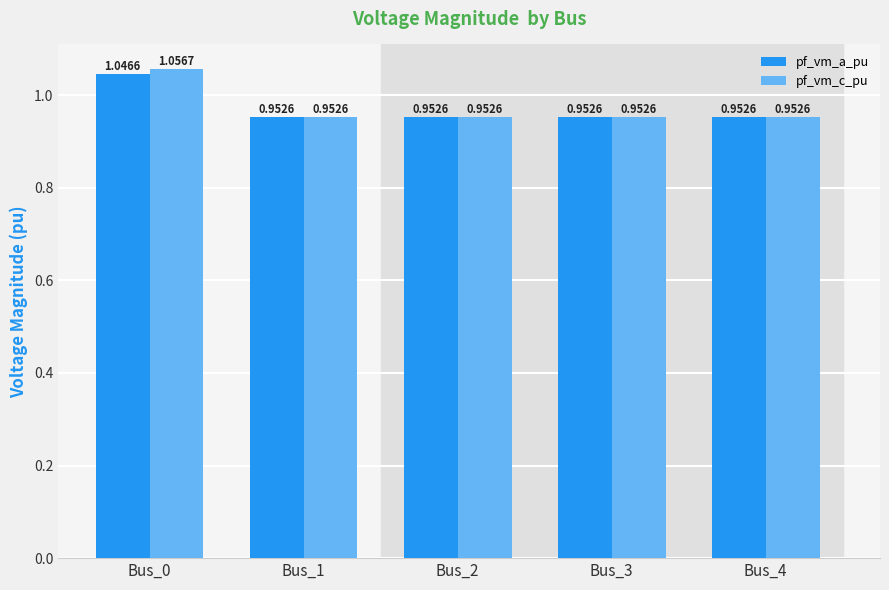

The value of pf_vm_c_pu at Bus_0 is 1.8. True or false?

False